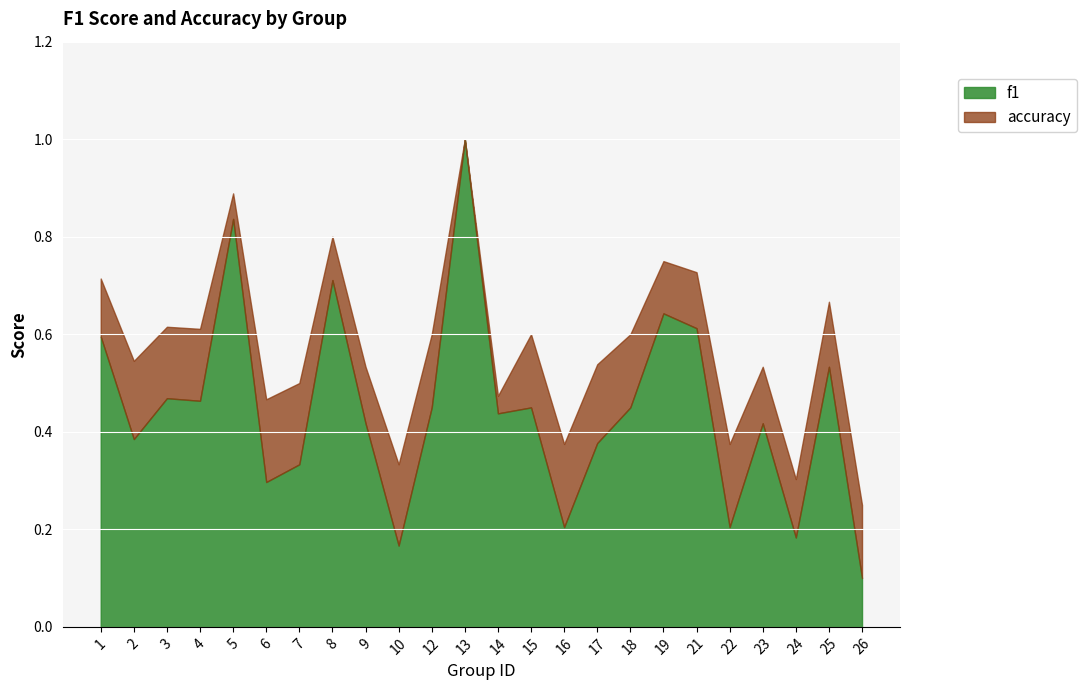

At 4, list the series in order from smallest to largest.

f1, accuracy